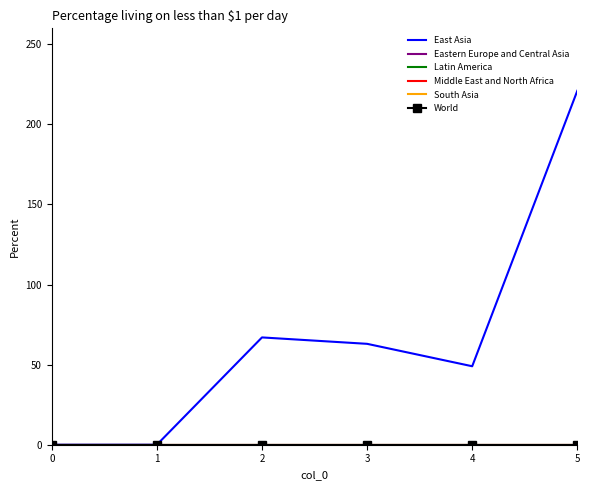

List the series in order of their peak value, highest first.

East Asia, Eastern Europe and Central Asia, Latin America, Middle East and North Africa, South Asia, World